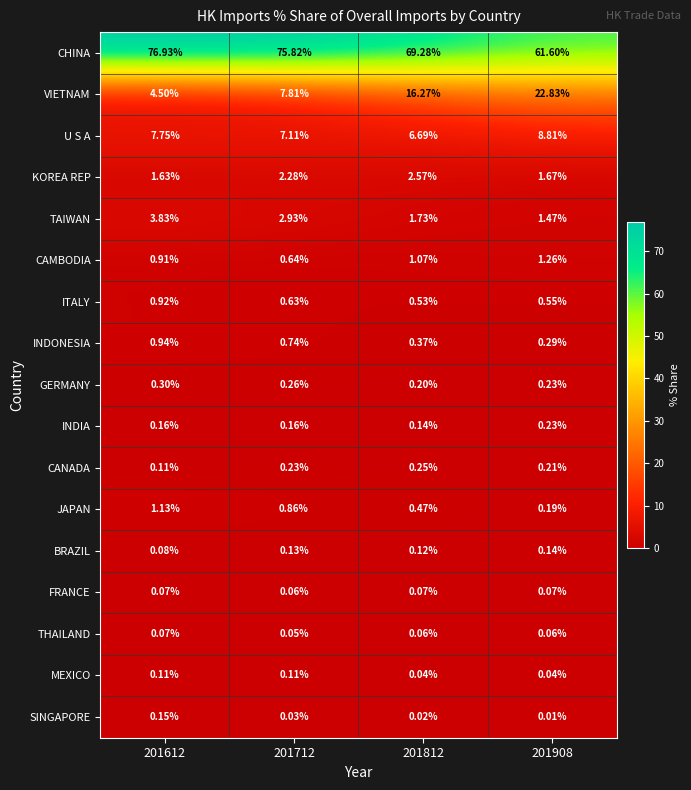

Between 201612 and 201908, which series saw the biggest shift?

VIETNAM